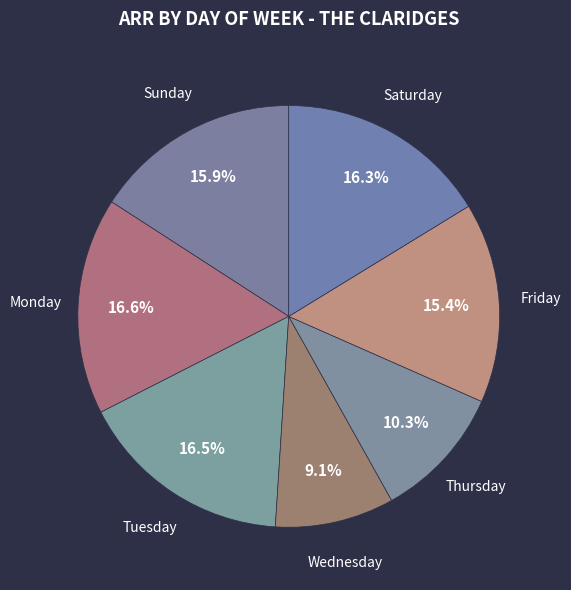

To the nearest percent, what is the average slice percentage?

14%